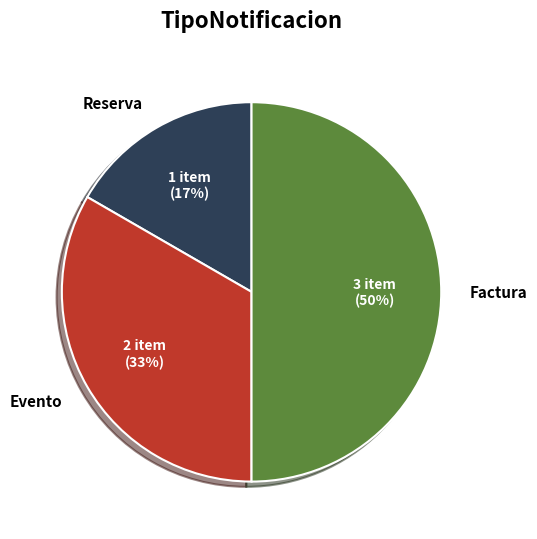

Count the number of slices in the pie.

3